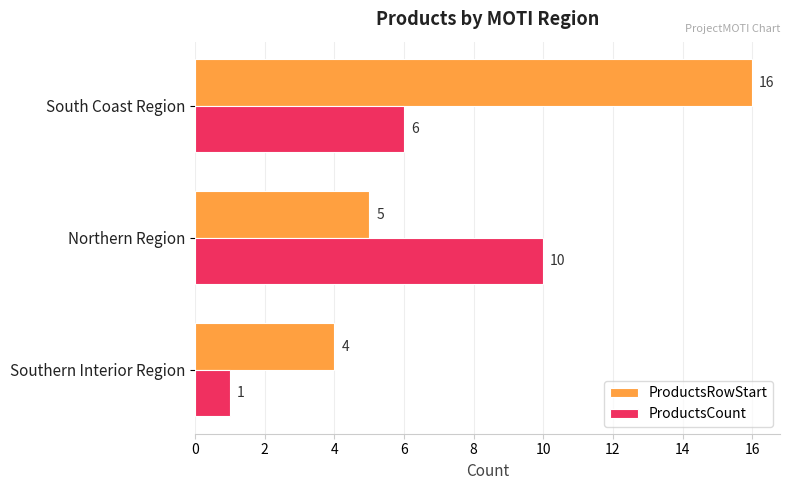

What is the minimum value for ProductsRowStart?

4